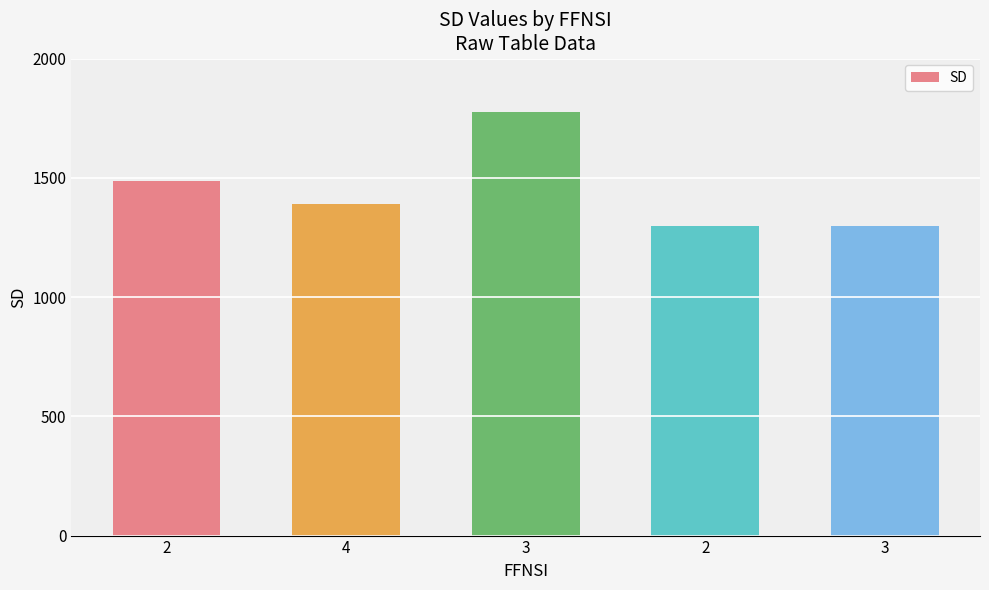

How many values are below 1392?

2